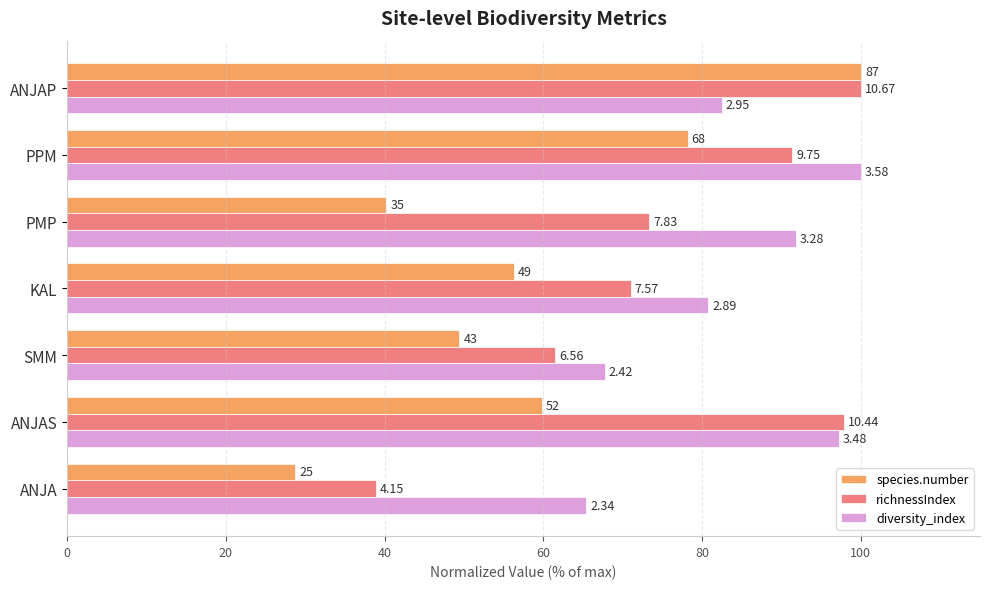

At how many categories does at least one series exceed 71?

5